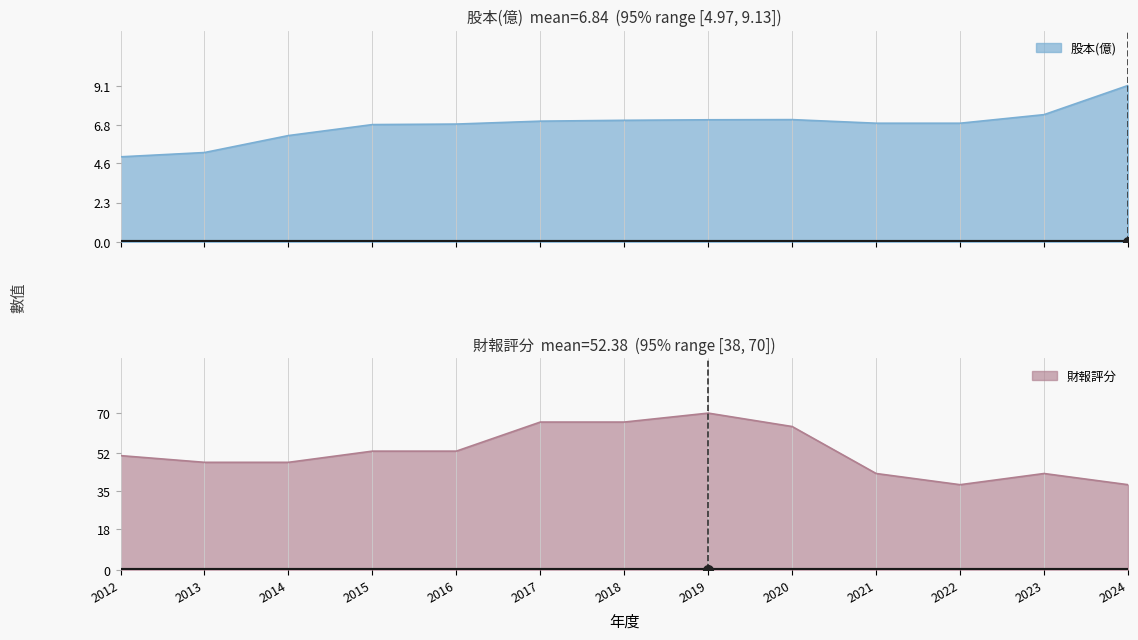

True or false: 財報評分 and 股本(億) cross at least once.

False